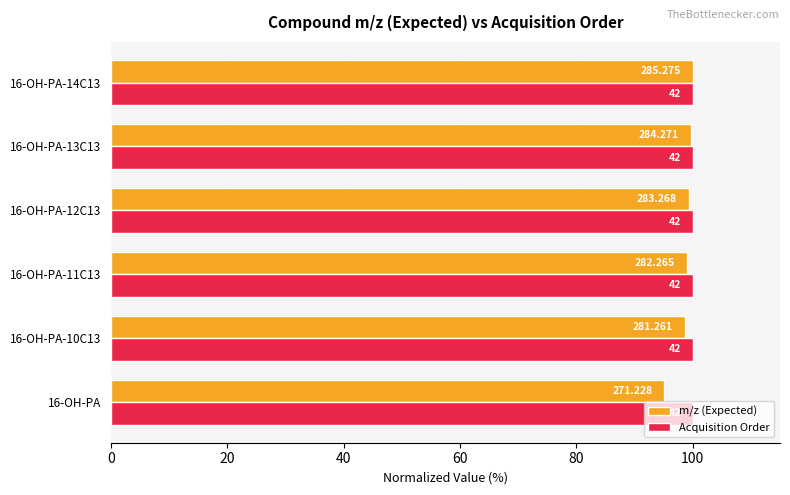

What are all the series names shown in the legend?

m/z (Expected), Acquisition Order